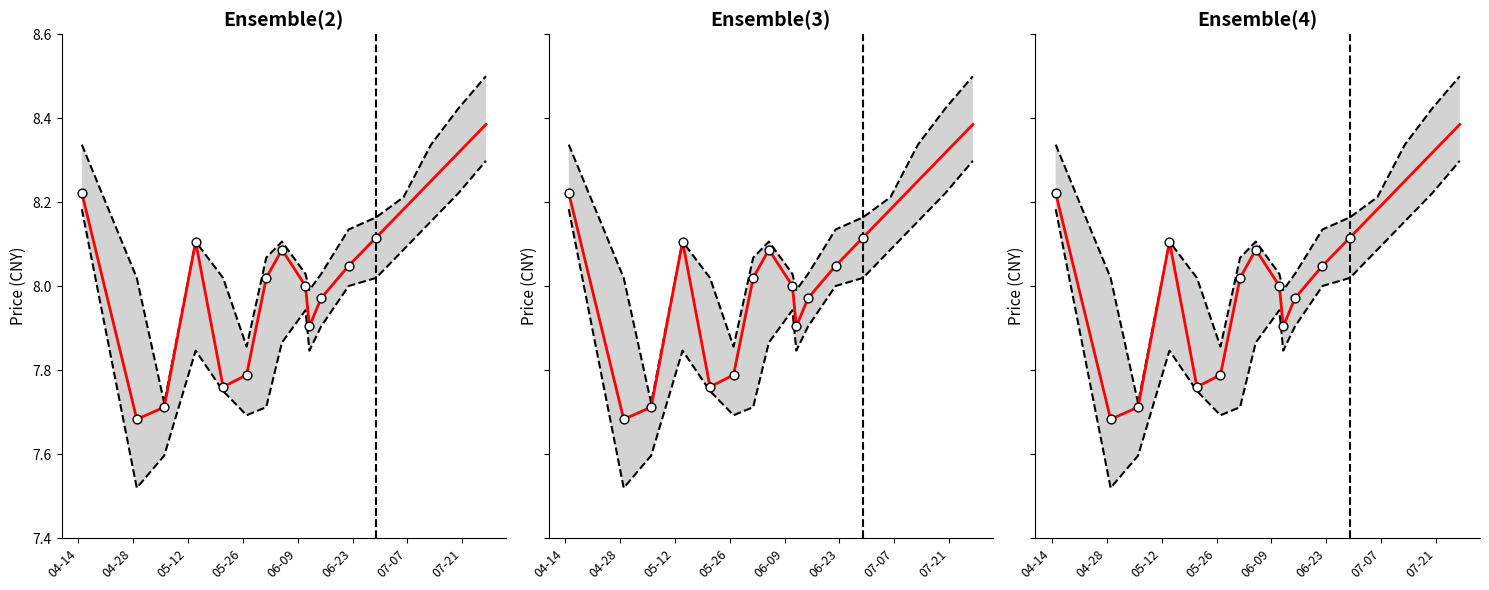

Is the value of close at 2020-06-29 greater than the value of low at 2020-06-11?

Yes